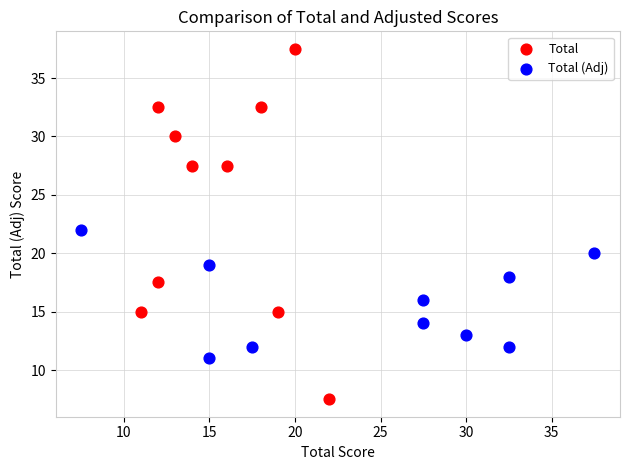

Which series has the widest spread of Y values?

Total